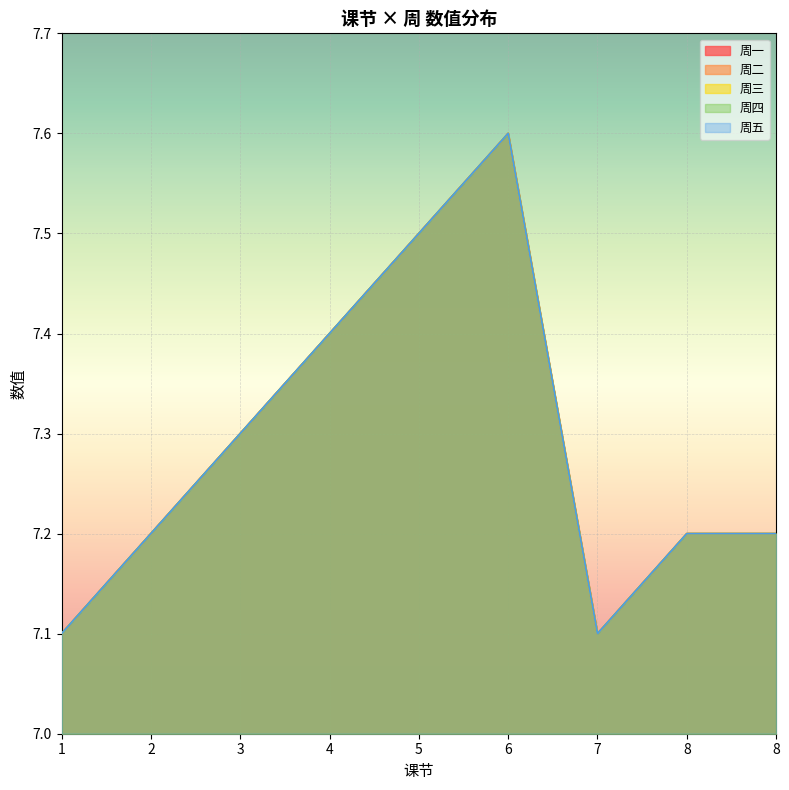

True or false: 周二 has more than 1 points higher than both neighbors.

False